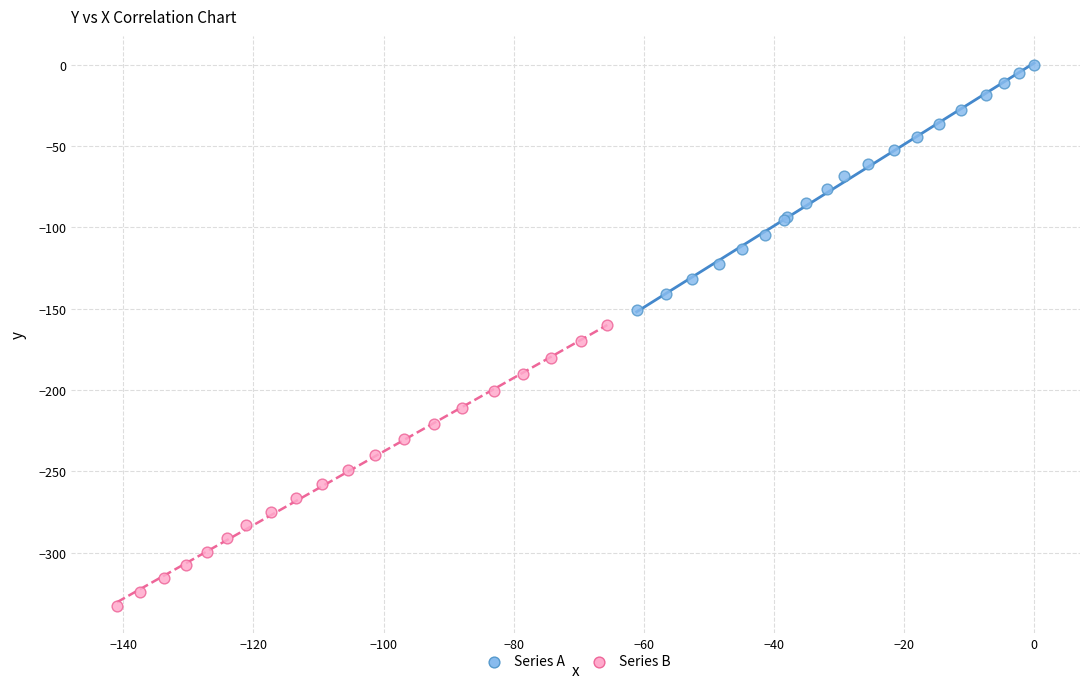

Which series reaches the minimum Y coordinate?

Series B